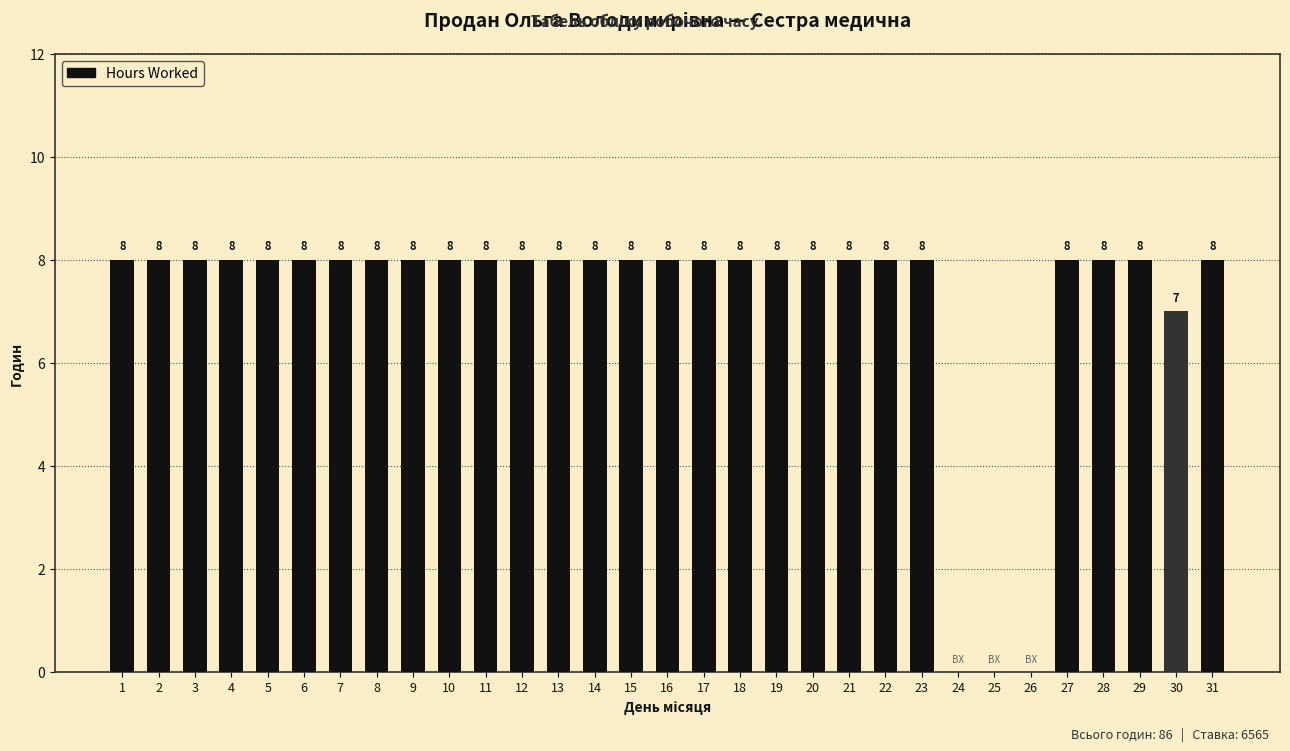

Reading left to right, extract all data points from this chart.

8	8	8	8	8	8	8	8	8	8	8	8	8	8	8	8	8	8	8	8	8	8	8	0	0	0	8	8	8	7	8